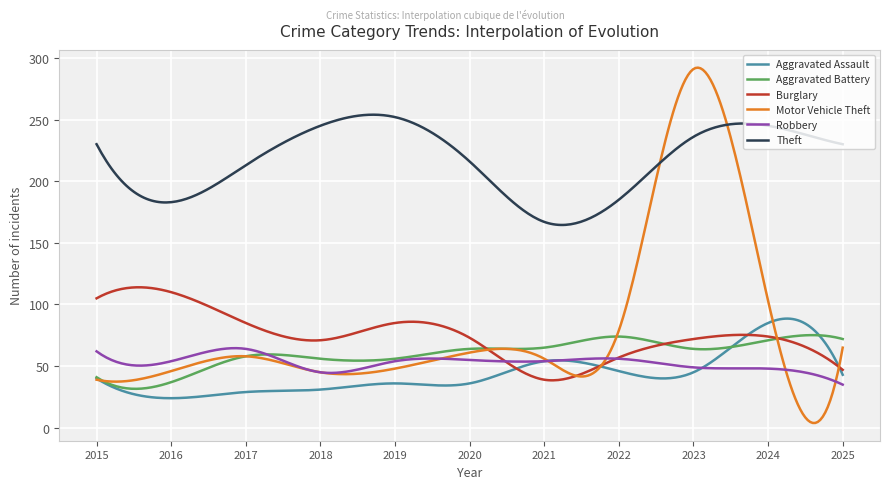

What is the lowest value of the Theft series?

164.5